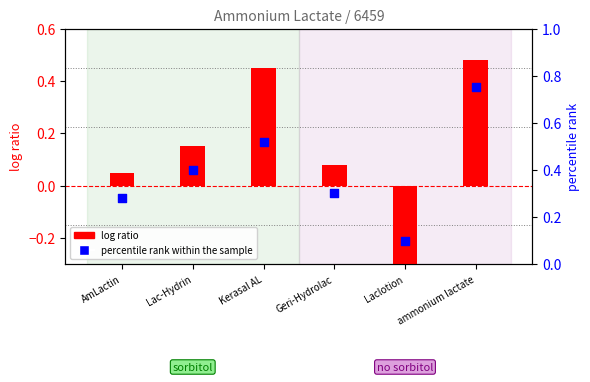

What are all the series names shown in the legend?

log ratio, percentile rank within the sample